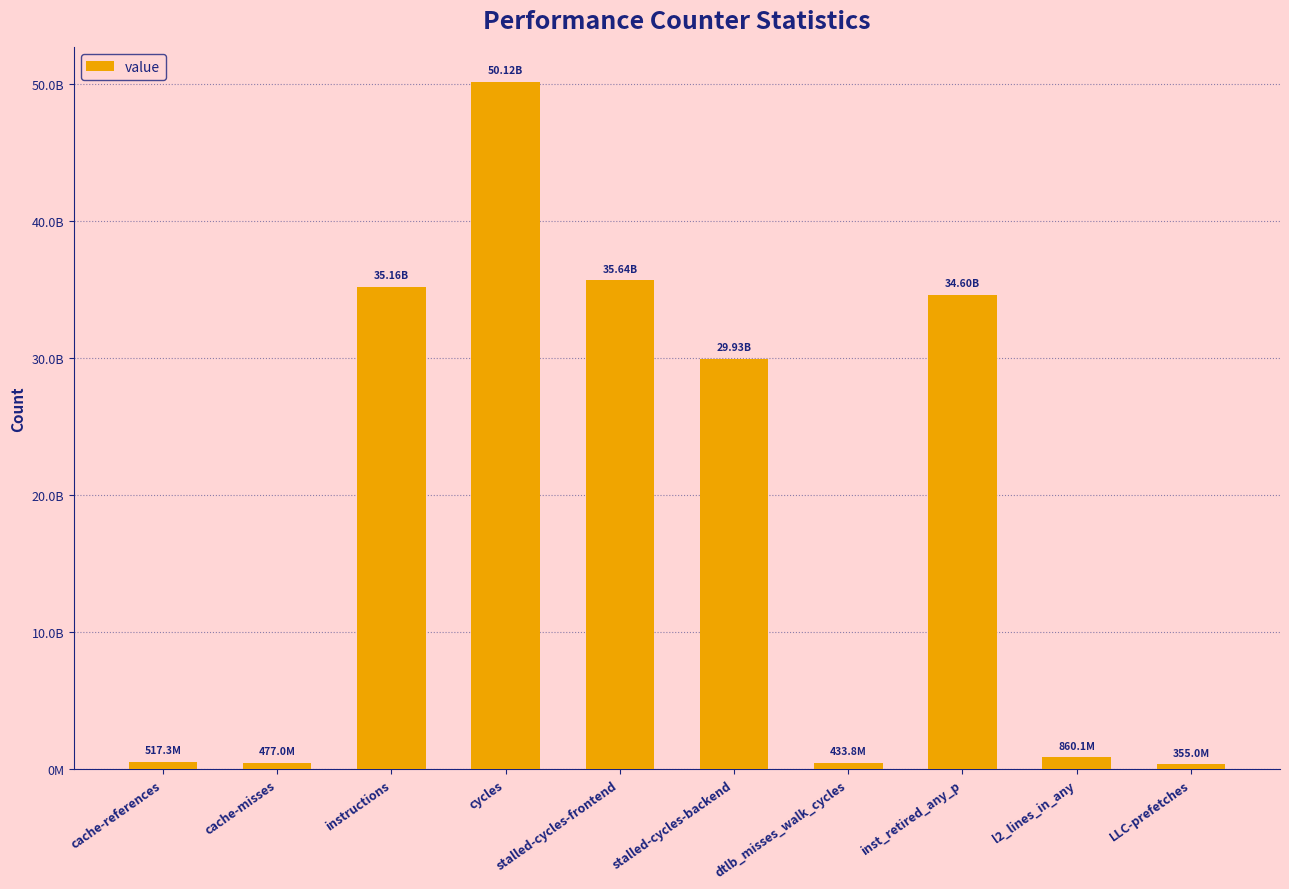

Reading left to right, list all the values displayed in this chart.

517335156	476960829	35162735305	50123547050	35638972343	29931384873	433754660	34602366137	860095328	355009456